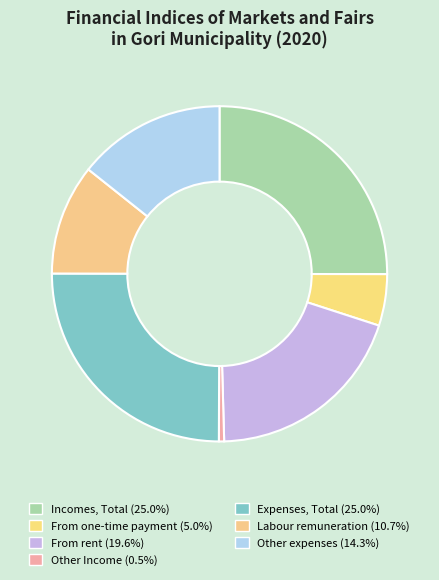

Which slice is the largest?

Incomes, Total